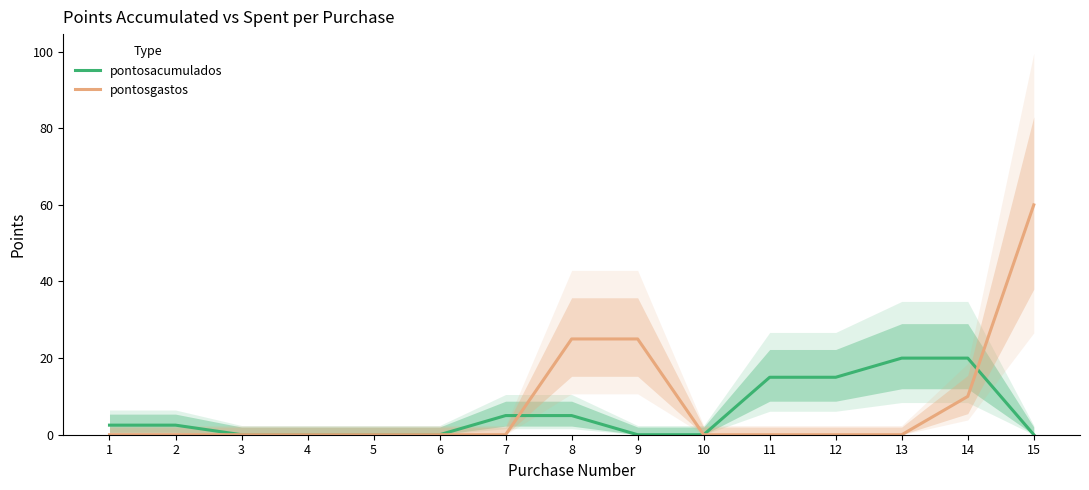

What is the sum of all pontosgastos values?

120.0